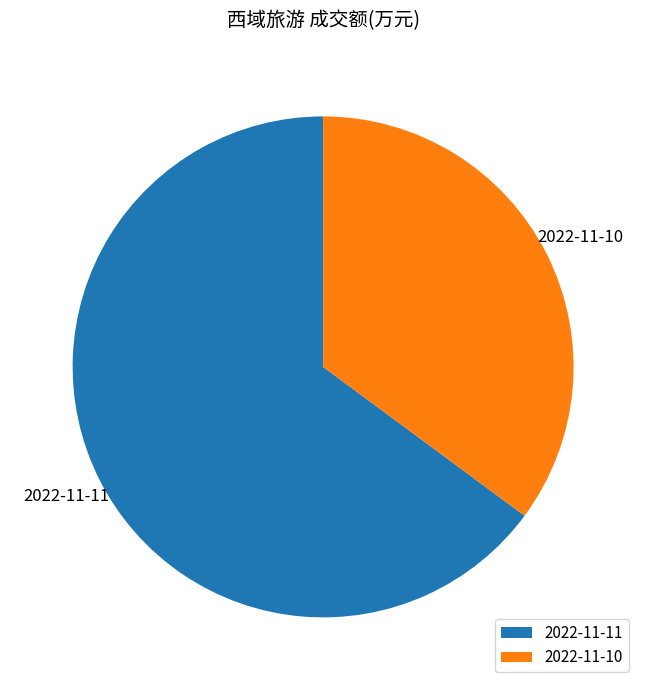

Count the number of slices in the pie.

2